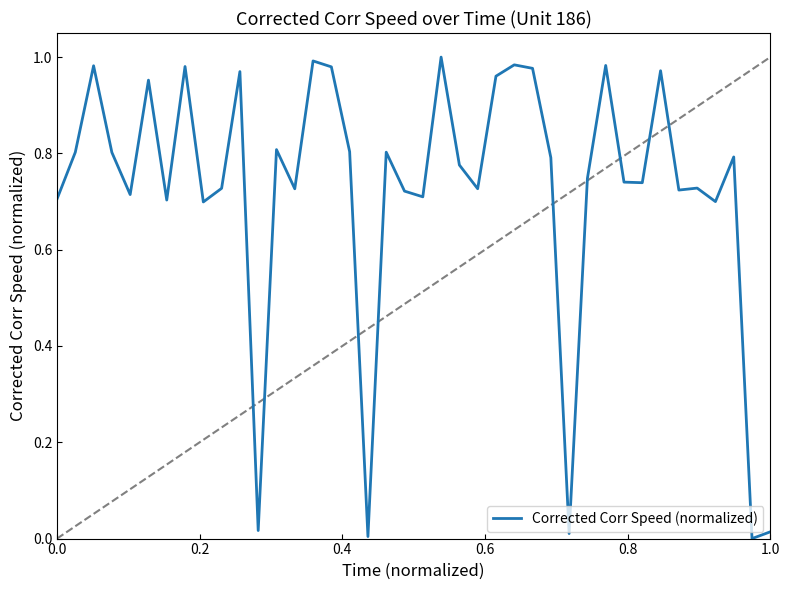

Is this an area chart (filled region under the line)?

No